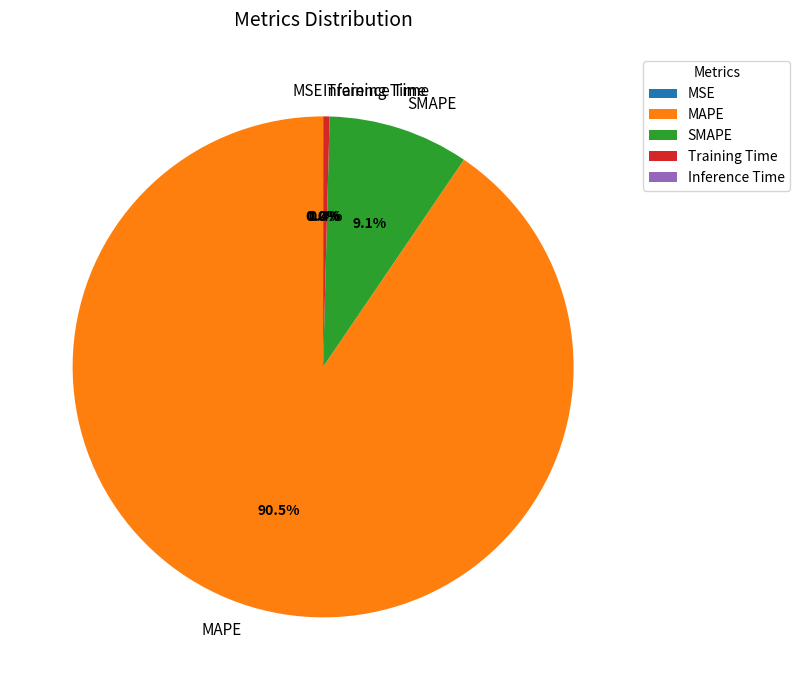

What is the largest slice in the pie chart?

MAPE